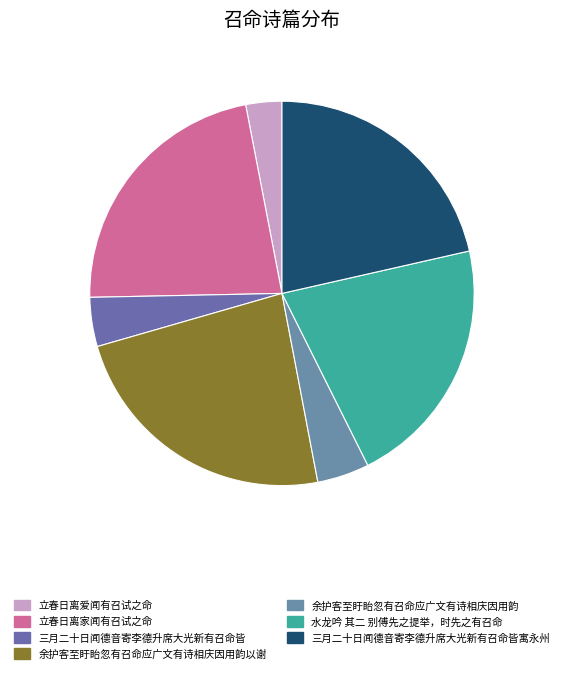

What is the change in value from 余护客至盱眙忽有召命应广文有诗相庆因用韵以谢 to 余护客至盱眙忽有召命应广文有诗相庆因用韵?

-837359